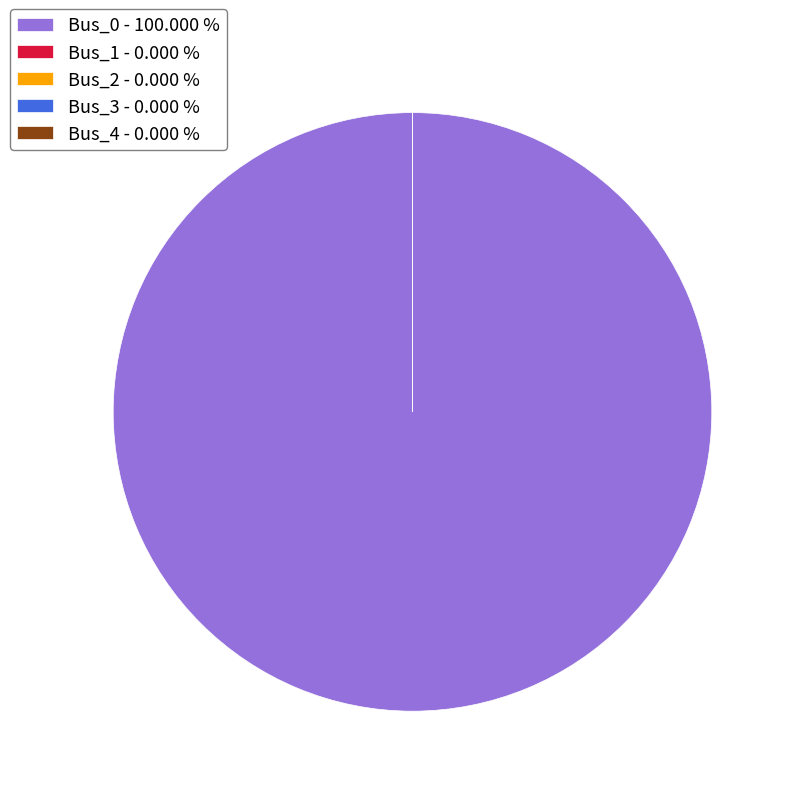

Rank the categories by value from highest to lowest.

Bus_0, Bus_1, Bus_2, Bus_3, Bus_4